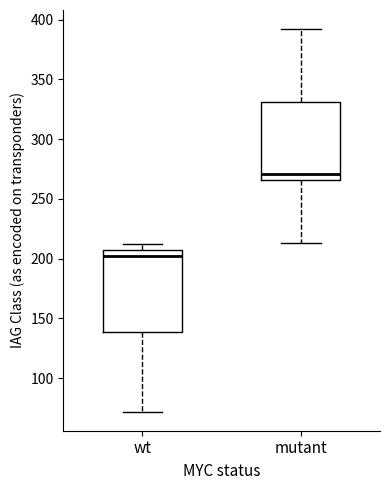

Which box has the lowest median line?

wt